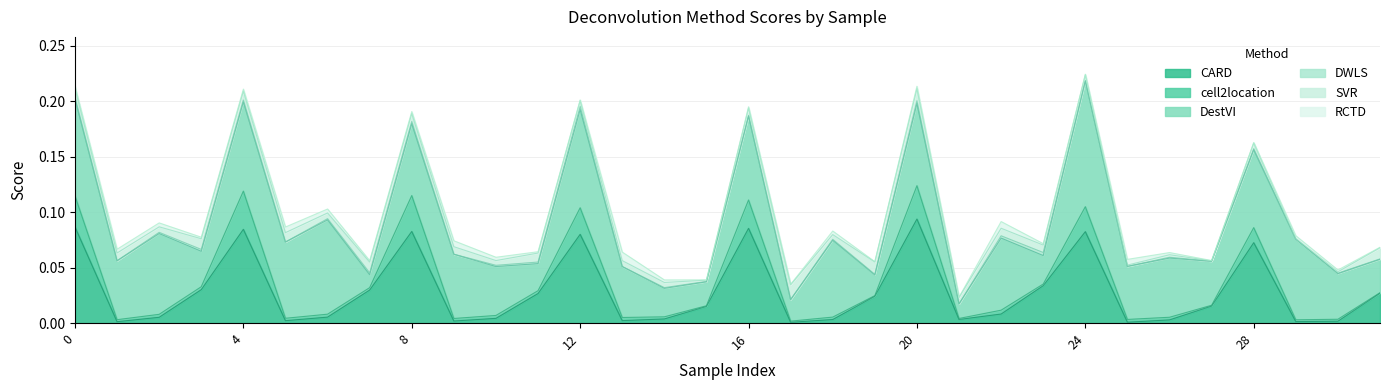

The cell2location series shows 0.0 at 22. True or false?

True